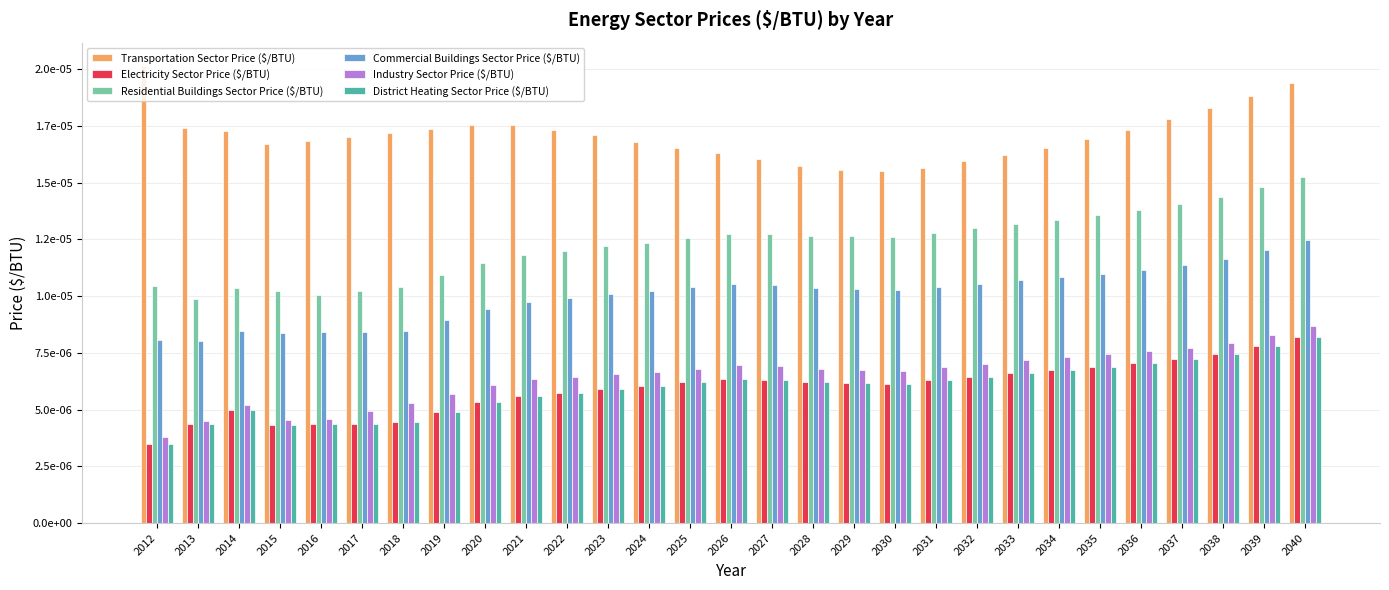

Are the bars horizontal?

No